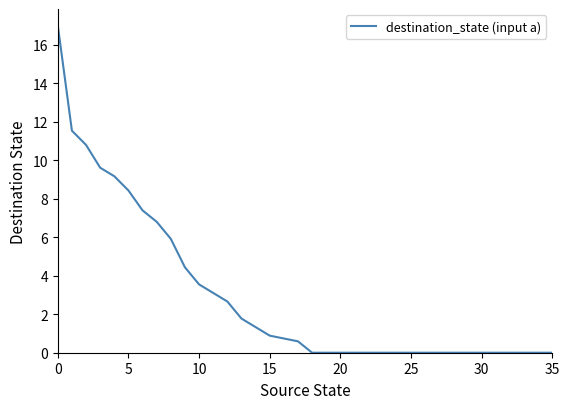

What is the greatest value displayed?

17.0